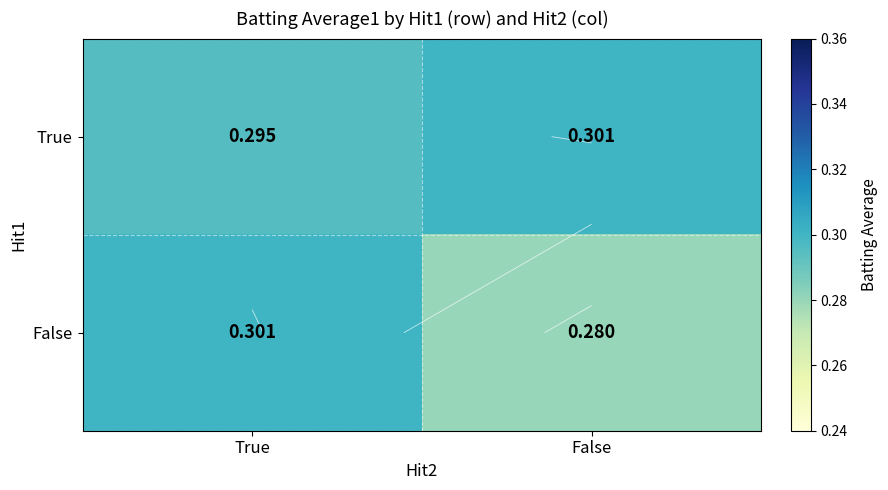

True or false: True has a value of 0.4 at False.

False